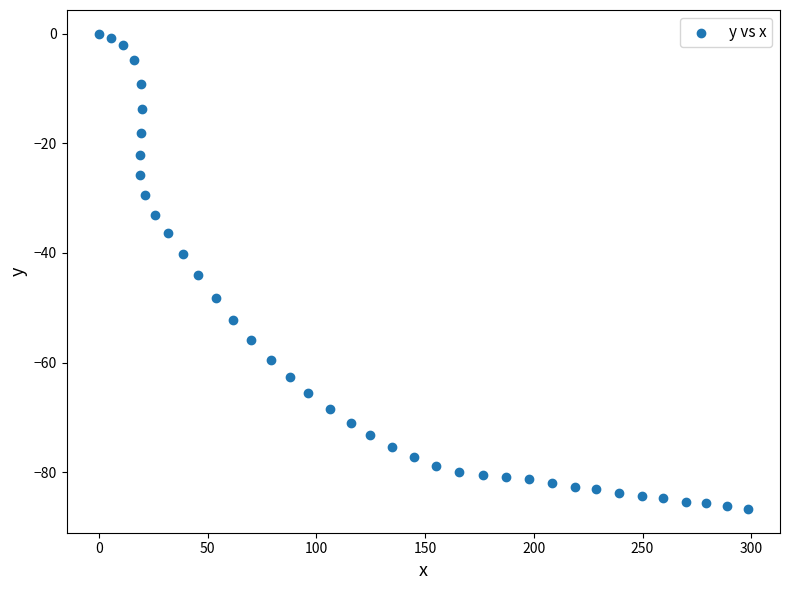

What Y value in the scatter plot is closest to -43?

-44.1